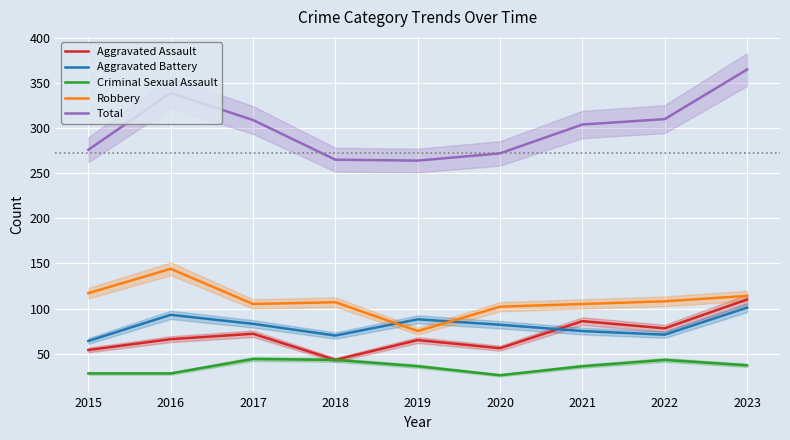

Rank the series by their maximum value, from lowest to highest.

Criminal Sexual Assault, Aggravated Battery, Aggravated Assault, Robbery, Total